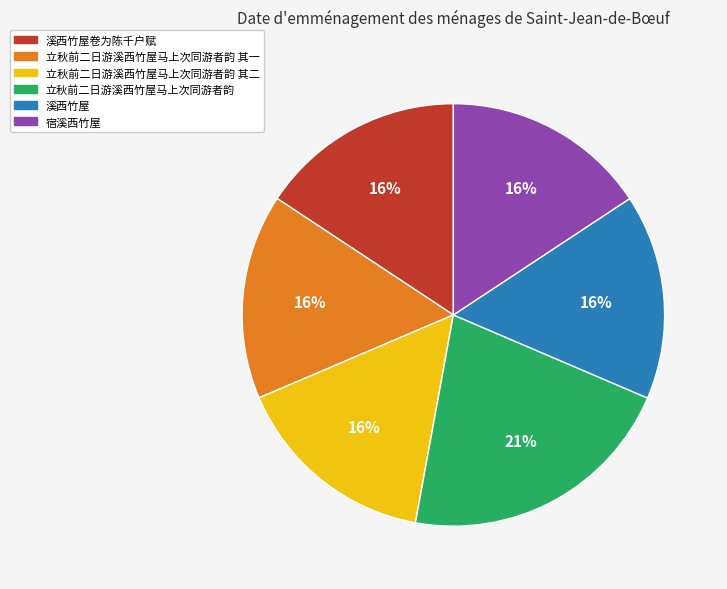

Is it true that 溪西竹屋 is 16% of the pie?

True